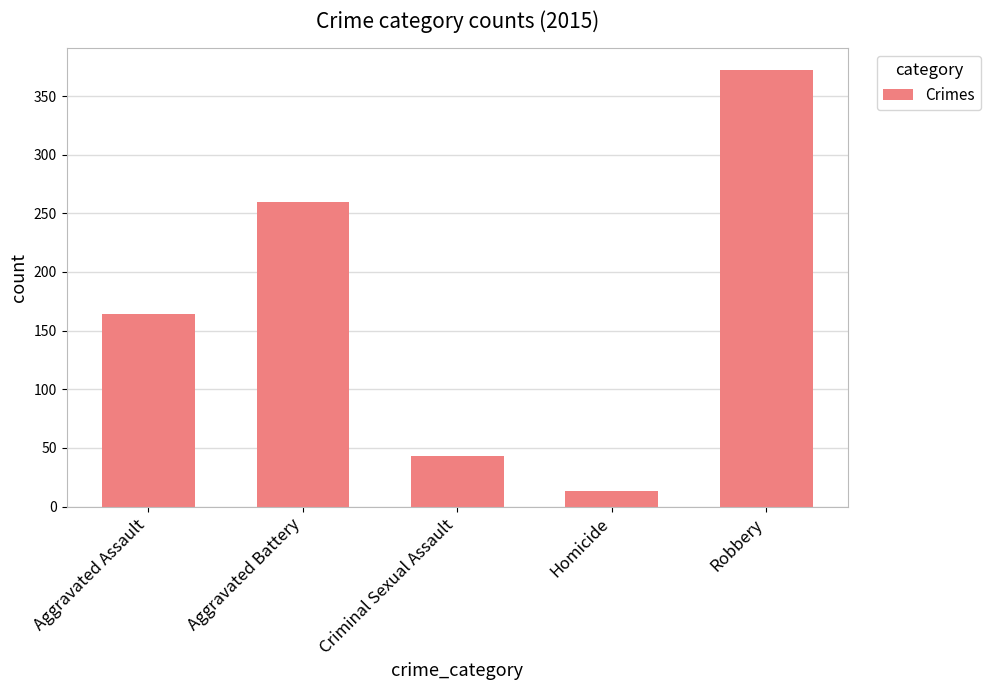

List the labels in order of value, largest first.

Robbery, Aggravated Battery, Aggravated Assault, Criminal Sexual Assault, Homicide